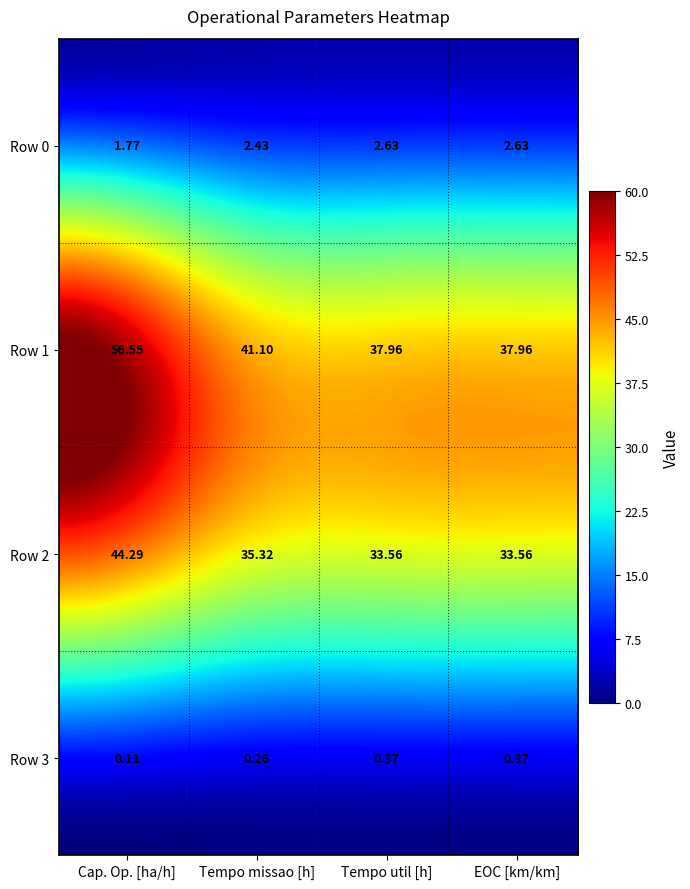

Which has a higher value, 2 or 3?

2